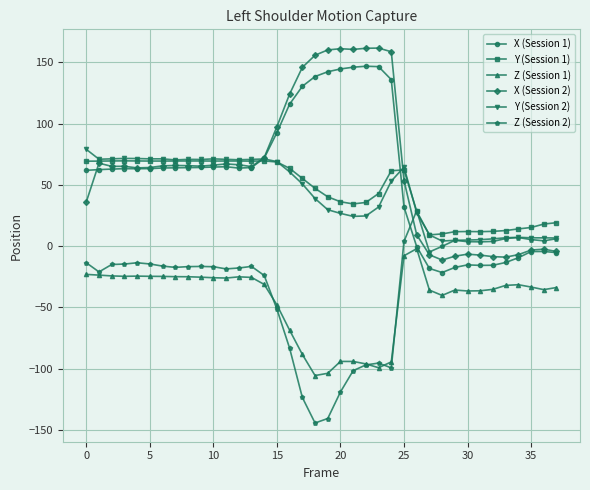

What is the value of the Y (Session 1) point at the 35th from the left?

14.1